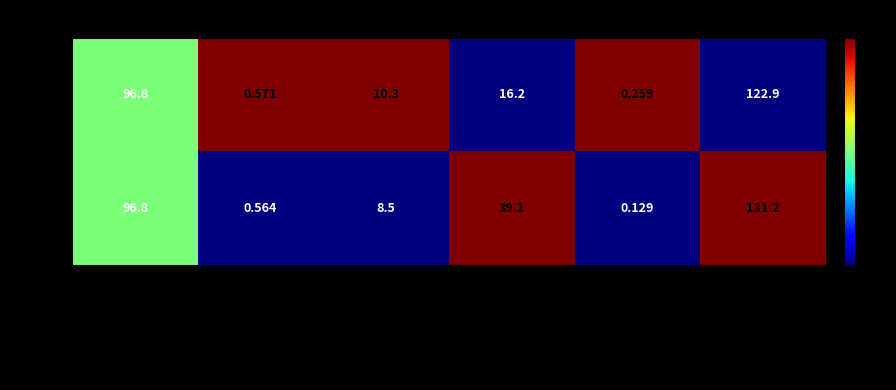

List the series in order of their overall mean, lowest first.

ATL, CLE